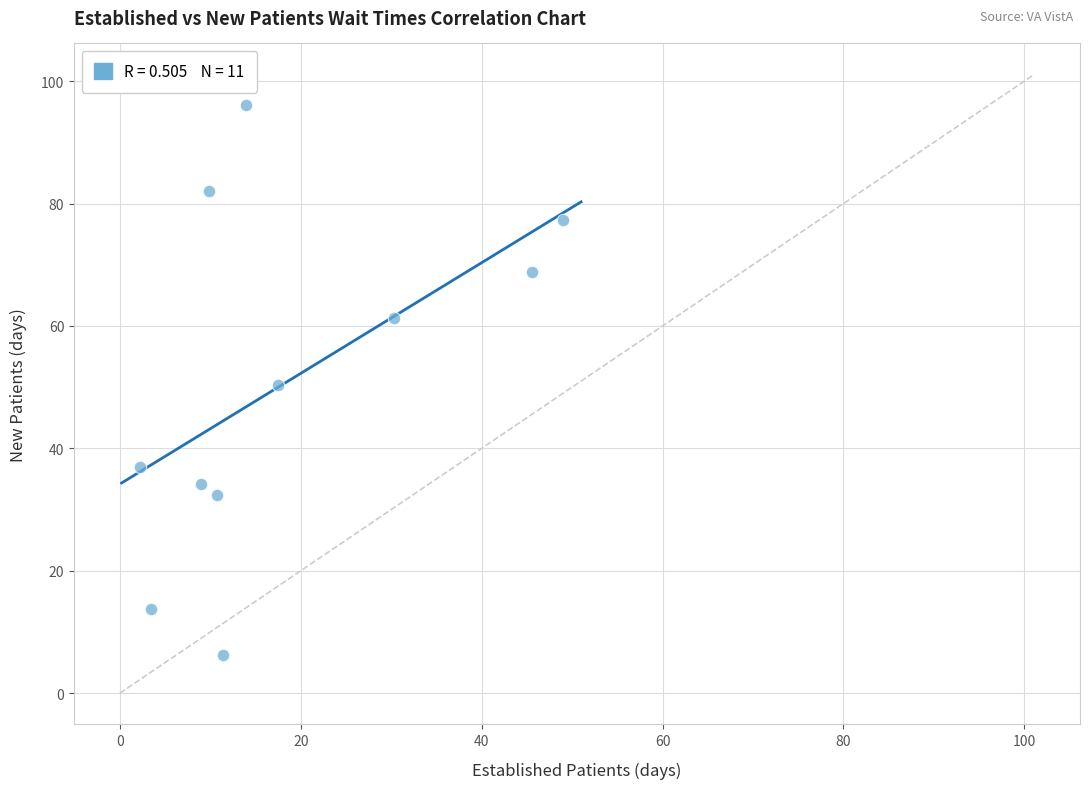

What is the range of Y values (max minus min)?

89.9